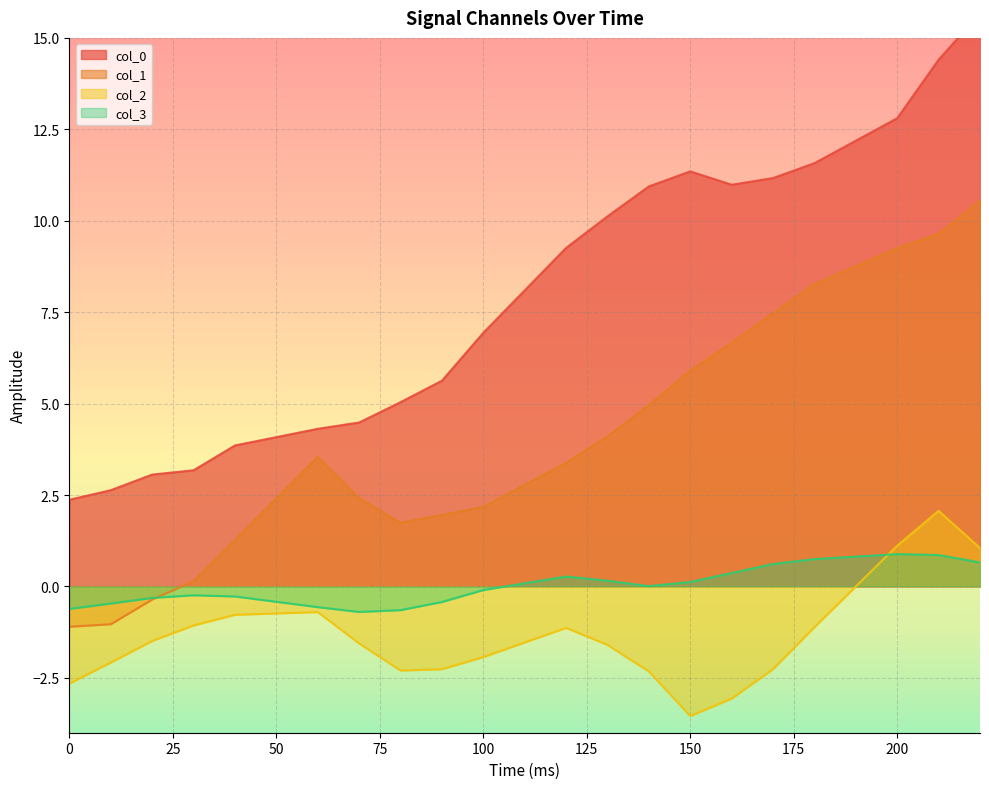

True or false: col_3 and col_0 cross at least once.

False